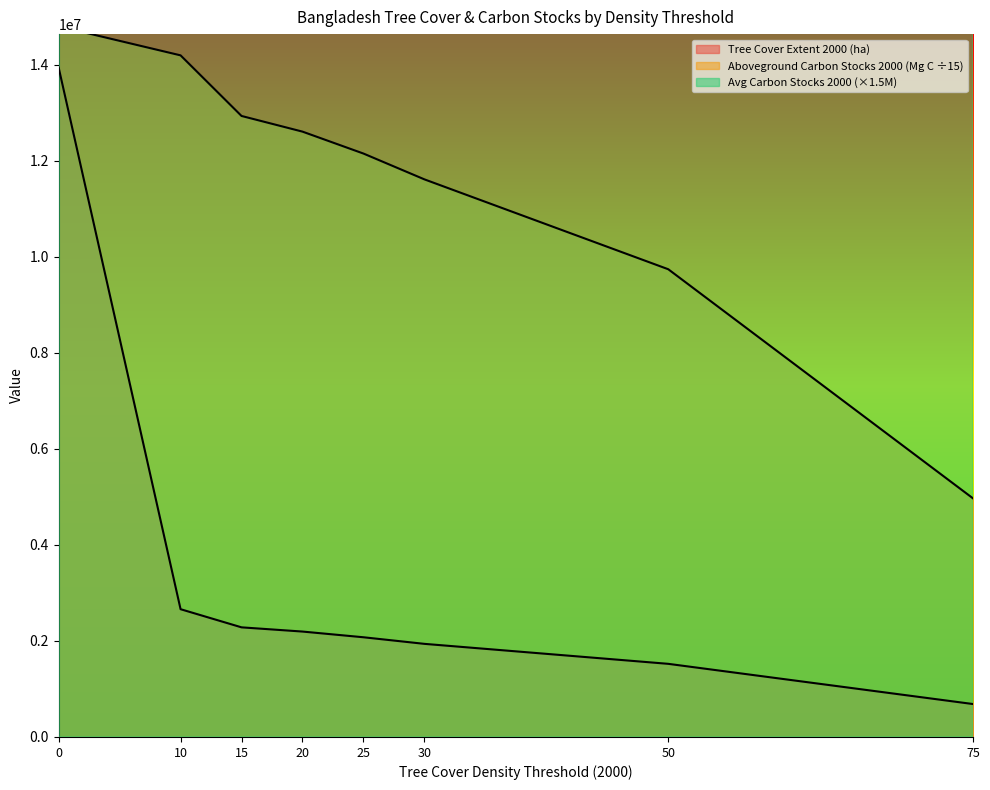

Reading left to right, extract all data points from this chart.

umd_tree_cover_extent_2000__ha: 13938437.0	2660673.0	2282749.0	2194962.0	2076172.0	1938958.0	1522871.0	685584.0
gfw_aboveground_carbon_stocks_2000__Mg_C: 14797005.1	14192843.3	12930963.9	12604746.1	12148268.9	11610743.1	9739281.3	4967605.7
avg_gfw_aboveground_carbon_stocks_2000: 24000000.0	120000000.0	127500000.0	129000000.0	132000000.0	135000000.0	144000000.0	163500000.0